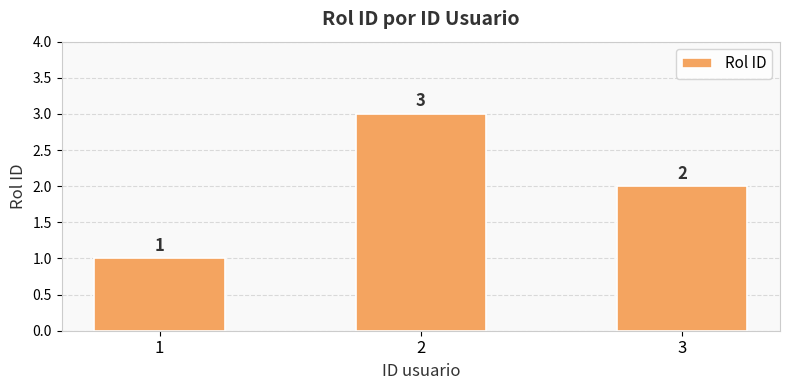

What is the difference between the values at 1 and 3?

1